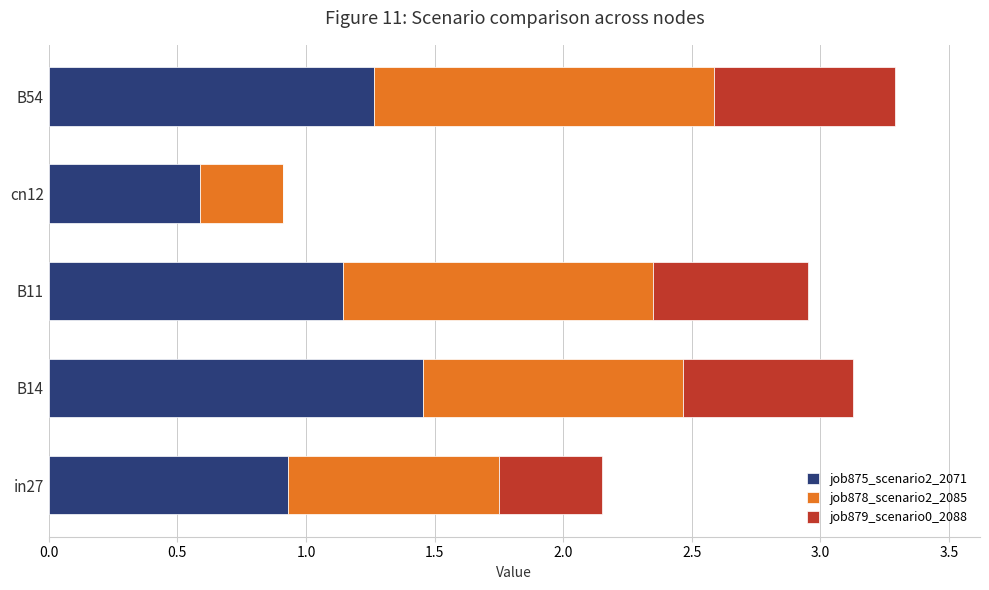

The job875_scenario2_2071 series shows 0.6 at B54. True or false?

False